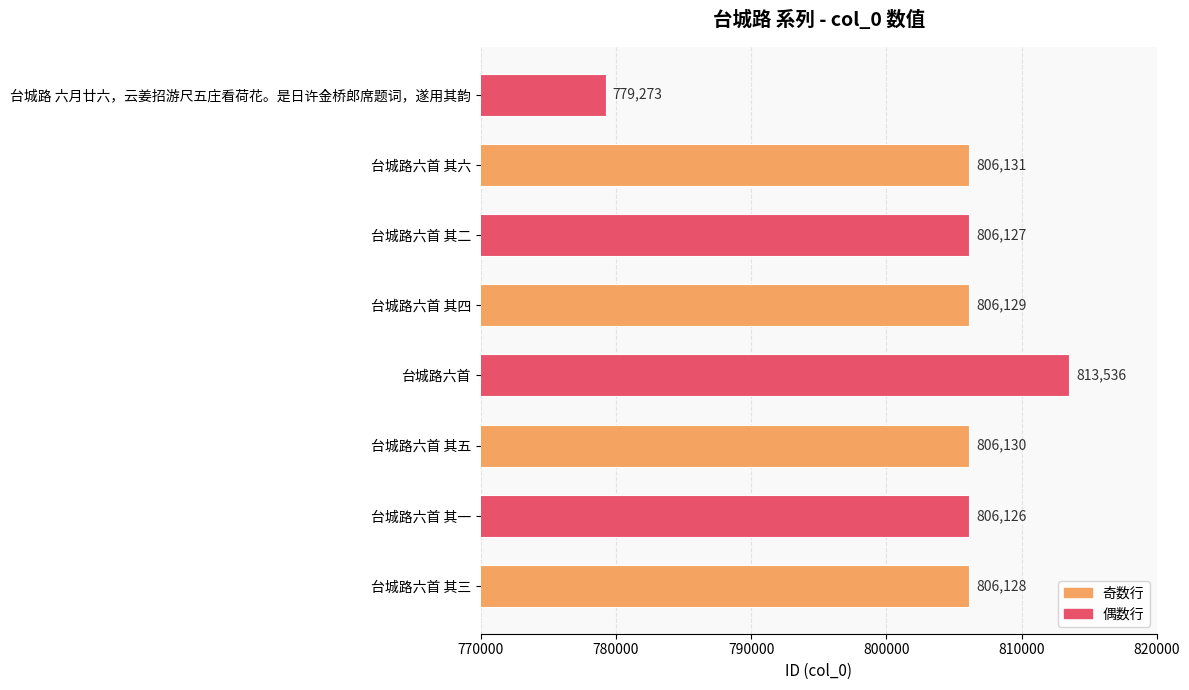

What is the ratio of the value at 台城路 六月廿六，云姜招游尺五庄看荷花。是日许金桥郎席题词，遂用其韵 to the value at 台城路六首 其三?

1.0